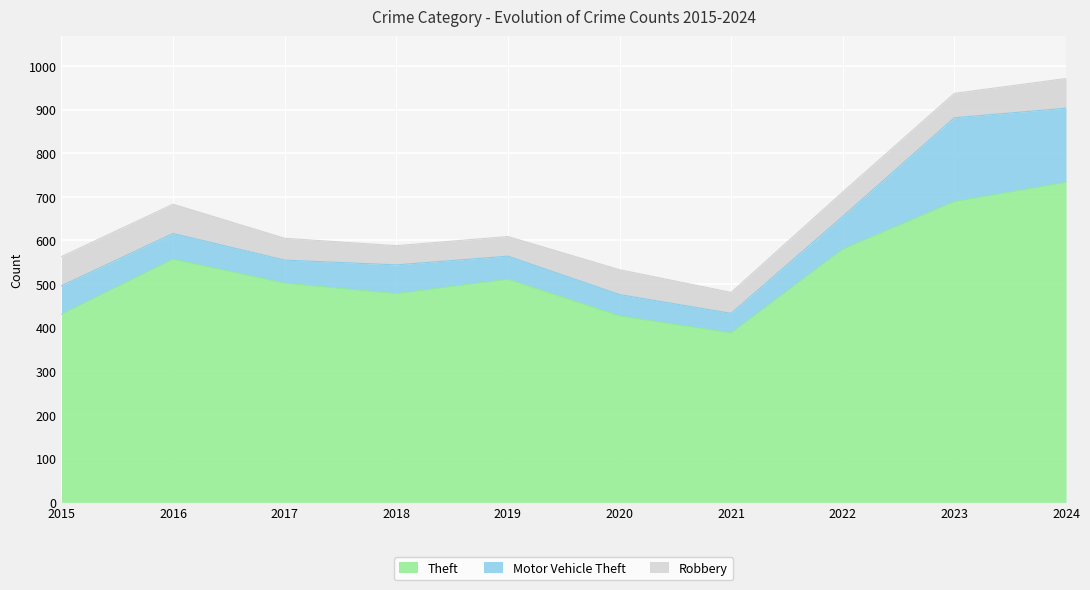

At which category does Theft reach its first local peak?

2016